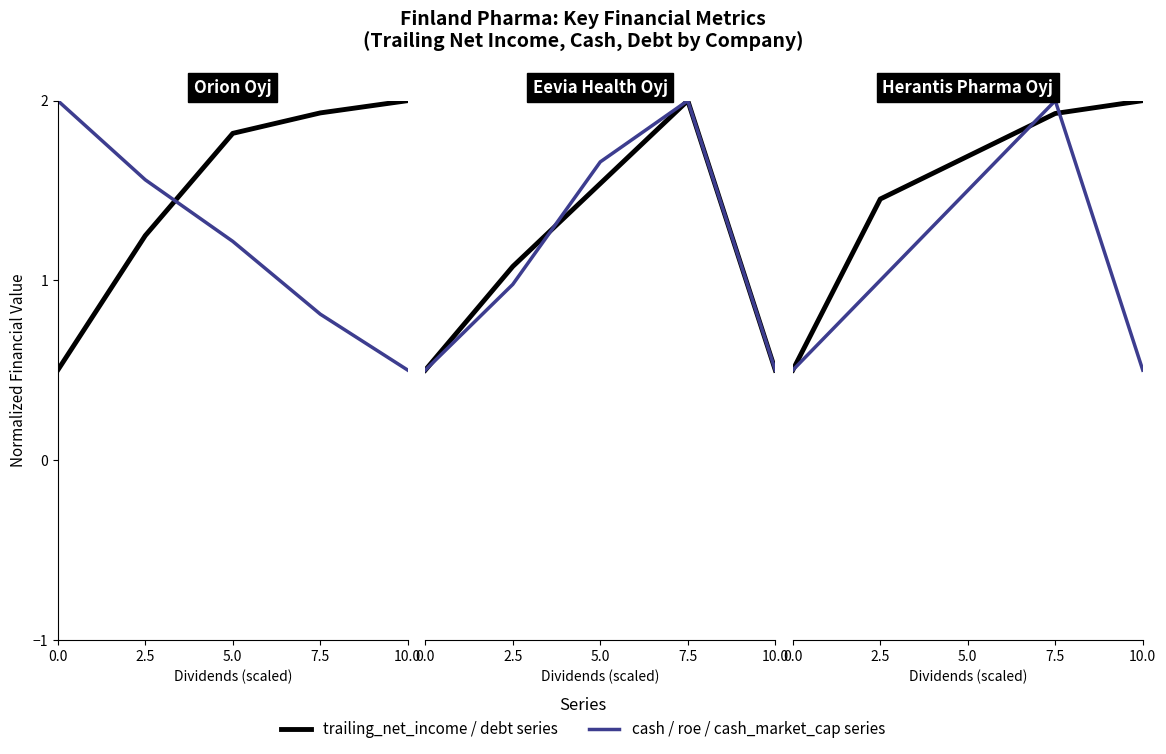

The cash_market_cap series shows 0.2 at 0.0. True or false?

False